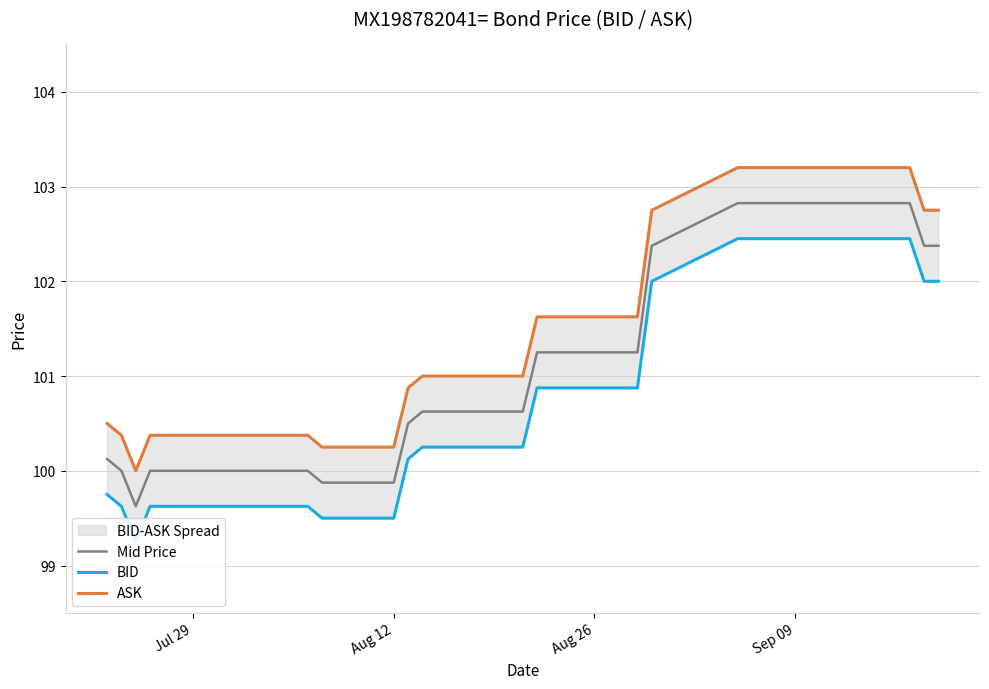

List the series in order of their peak value, lowest first.

BID, Mid Price, ASK